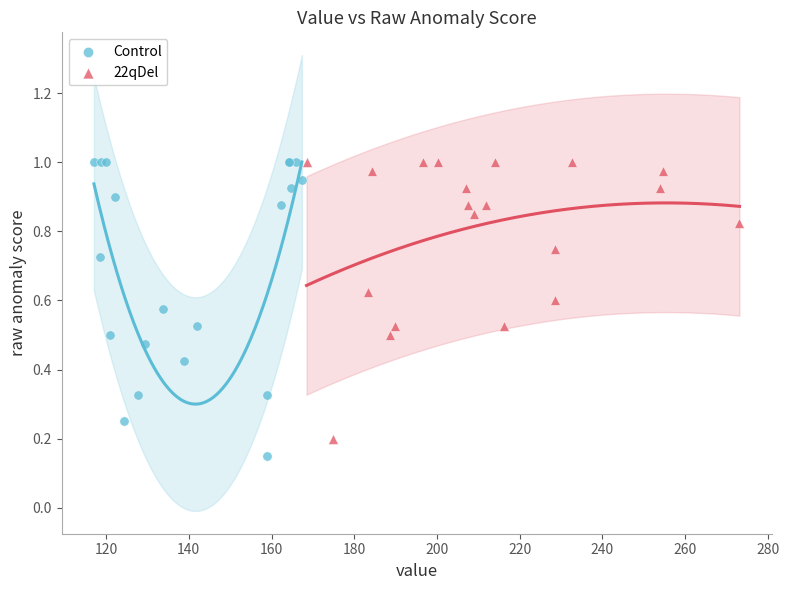

What are all the series names shown in the legend?

Control, 22qDel